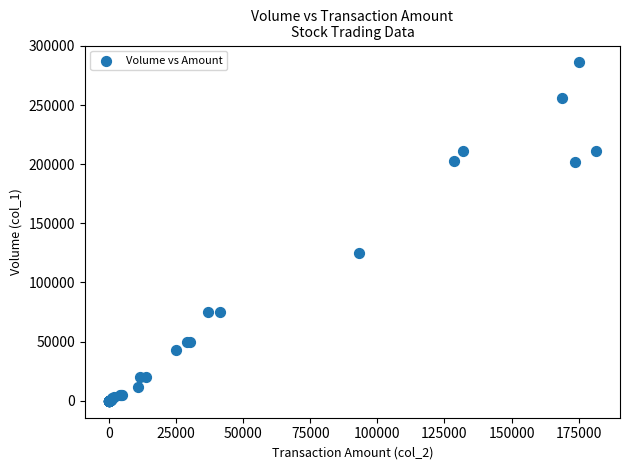

What Y value in the scatter plot is closest to 143000?

125000